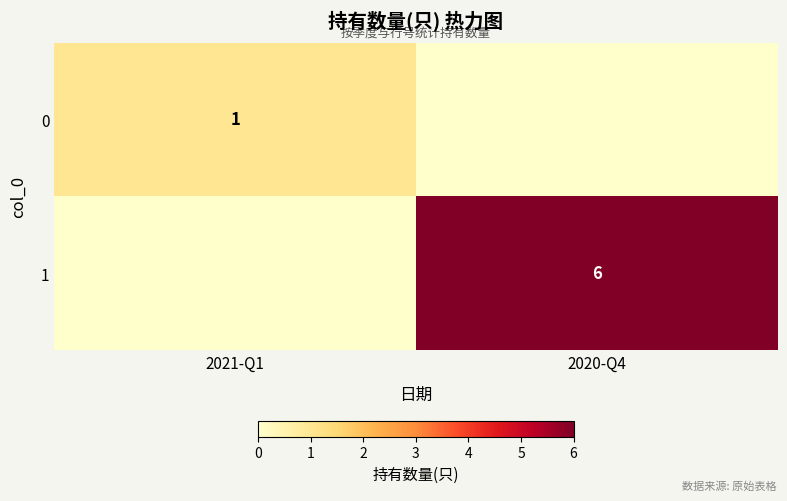

The 1 series shows 9 at 2020-Q4. True or false?

False